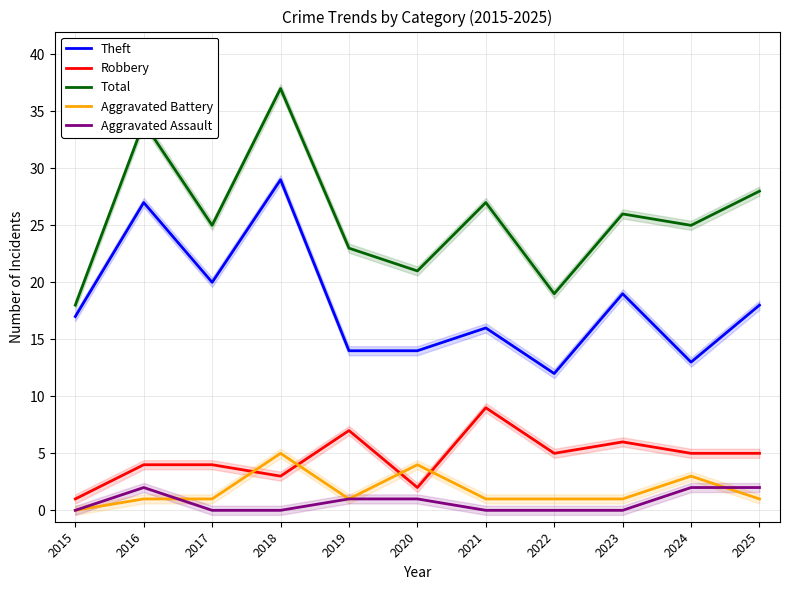

How many Robbery values are between 3 and 6?

7